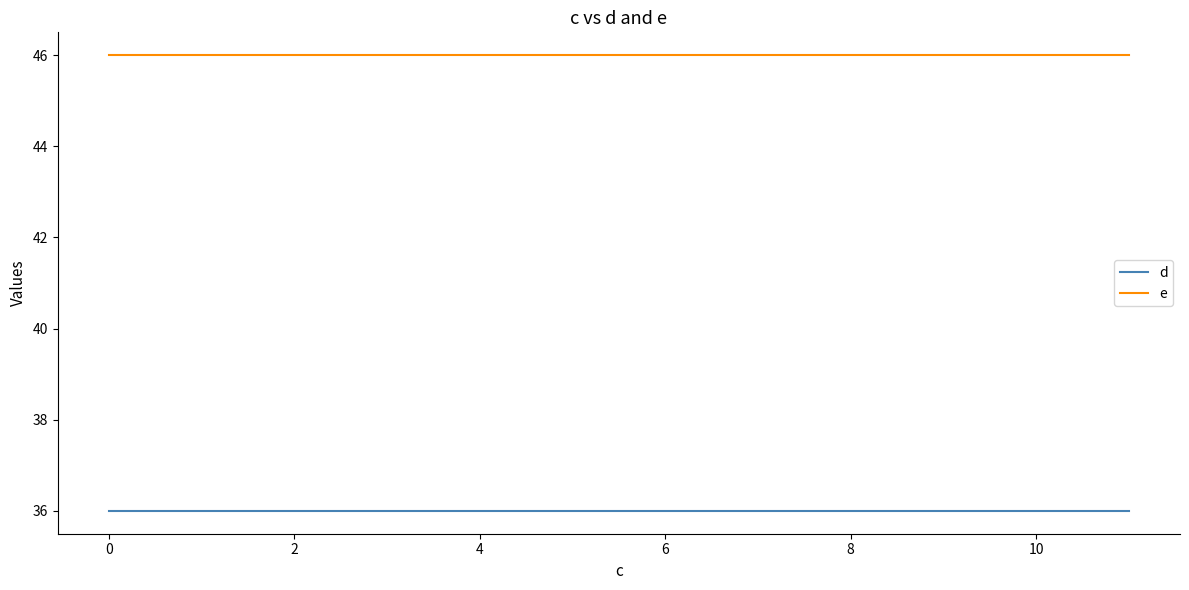

Count the number of data series in this chart.

2